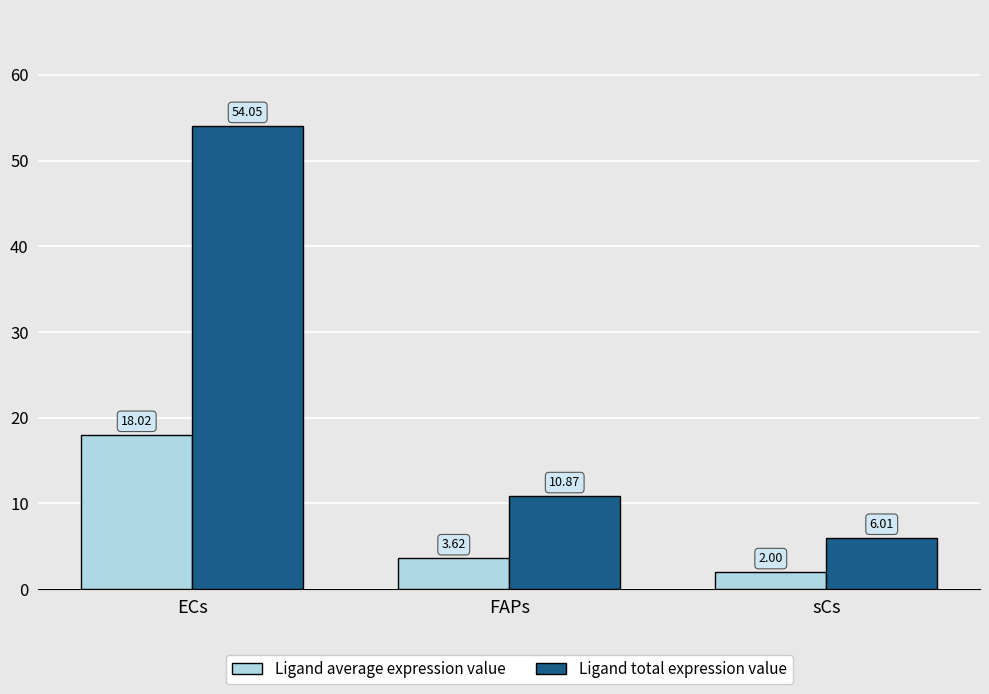

Is it true that Ligand average expression value equals 4.3 at ECs?

False